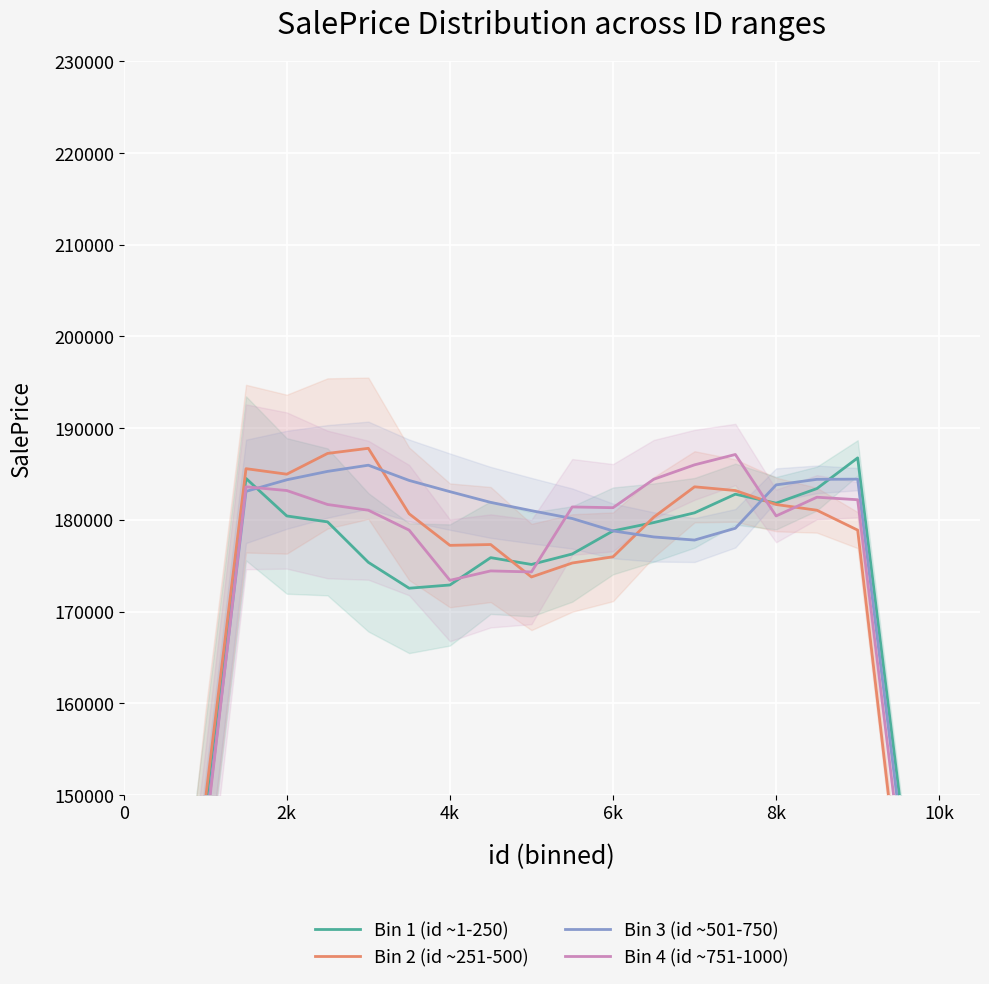

What is the greatest value displayed?

187797.9